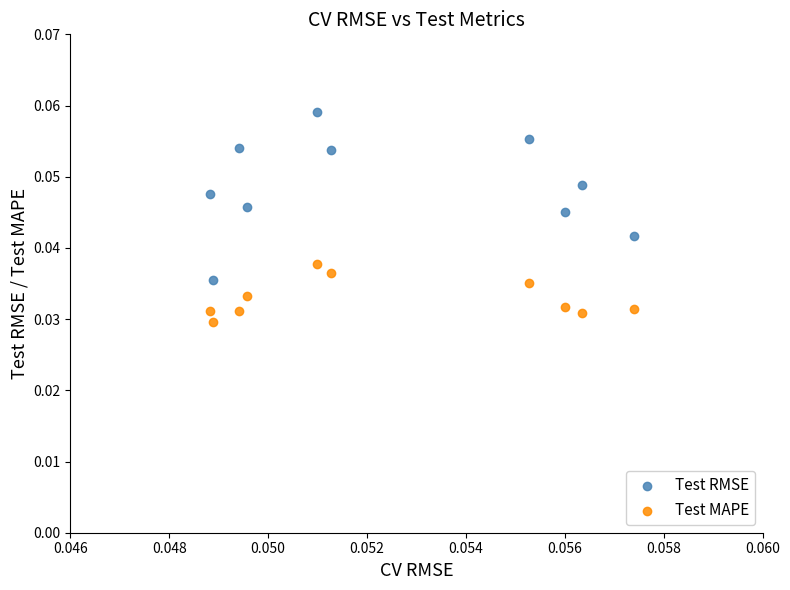

What are all the series names shown in the legend?

Test RMSE, Test MAPE